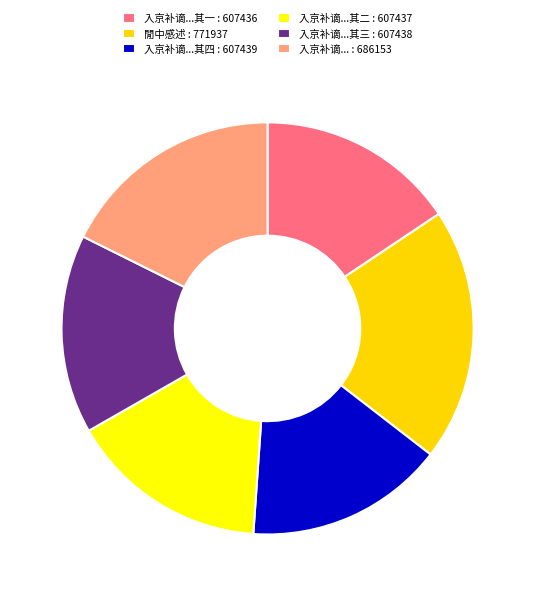

What is the largest slice in the pie chart?

閒中感述 : 771937